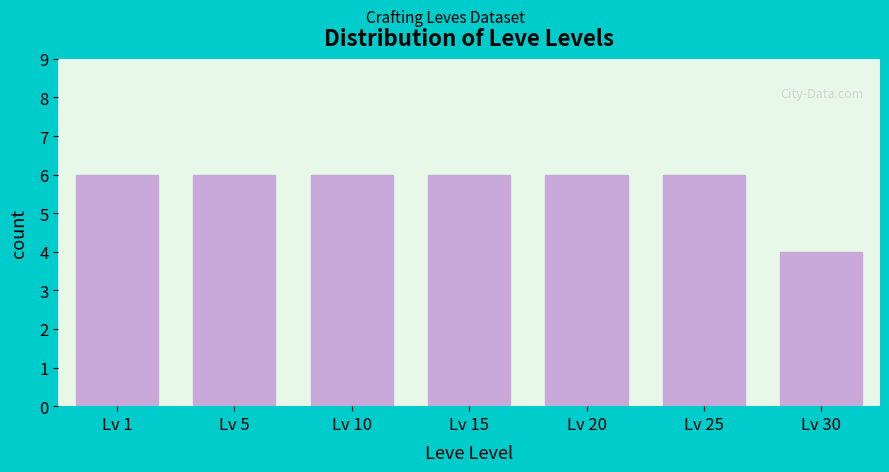

Reading left to right, list all the values displayed in this chart.

Lv 1=6	Lv 5=6	Lv 10=6	Lv 15=6	Lv 20=6	Lv 25=6	Lv 30=4